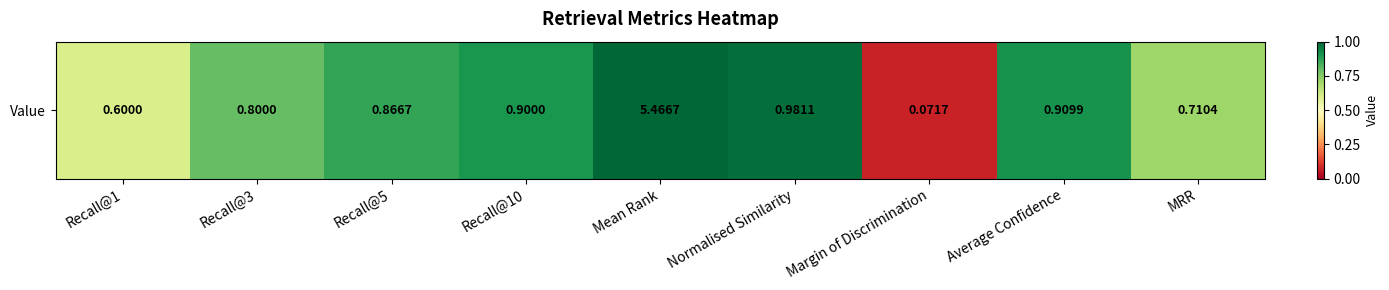

Between Recall@5 and Recall@10, which is larger?

Recall@10